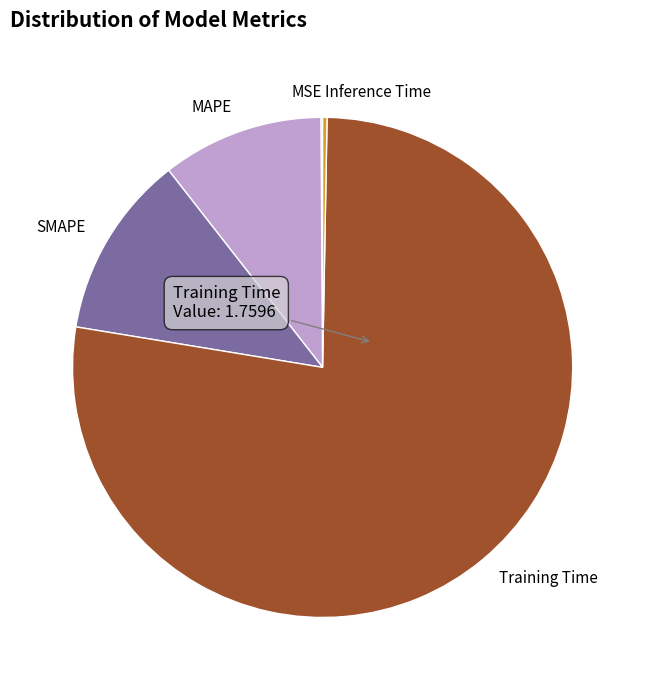

Do Inference Time and Training Time together represent more than half of the pie?

Yes